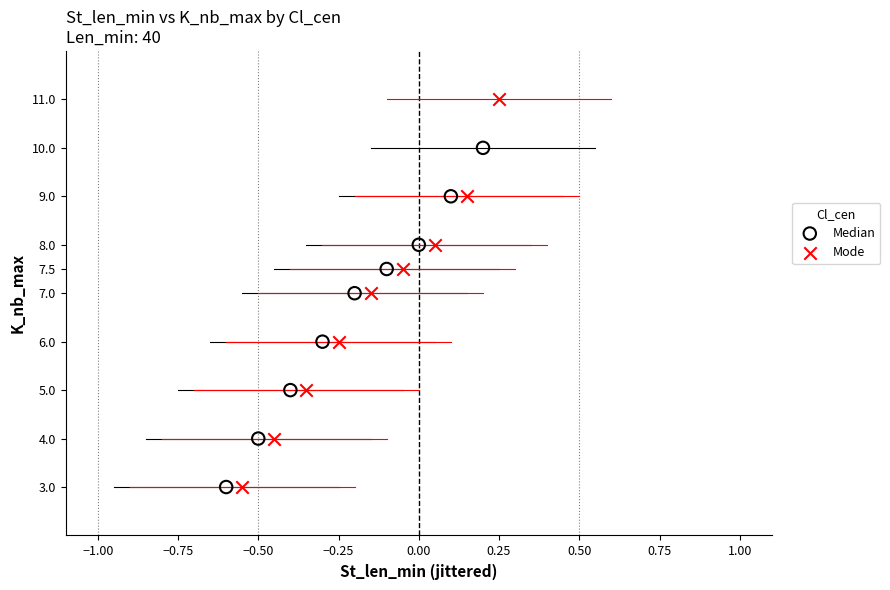

Which series has the widest spread of Y values?

Mode